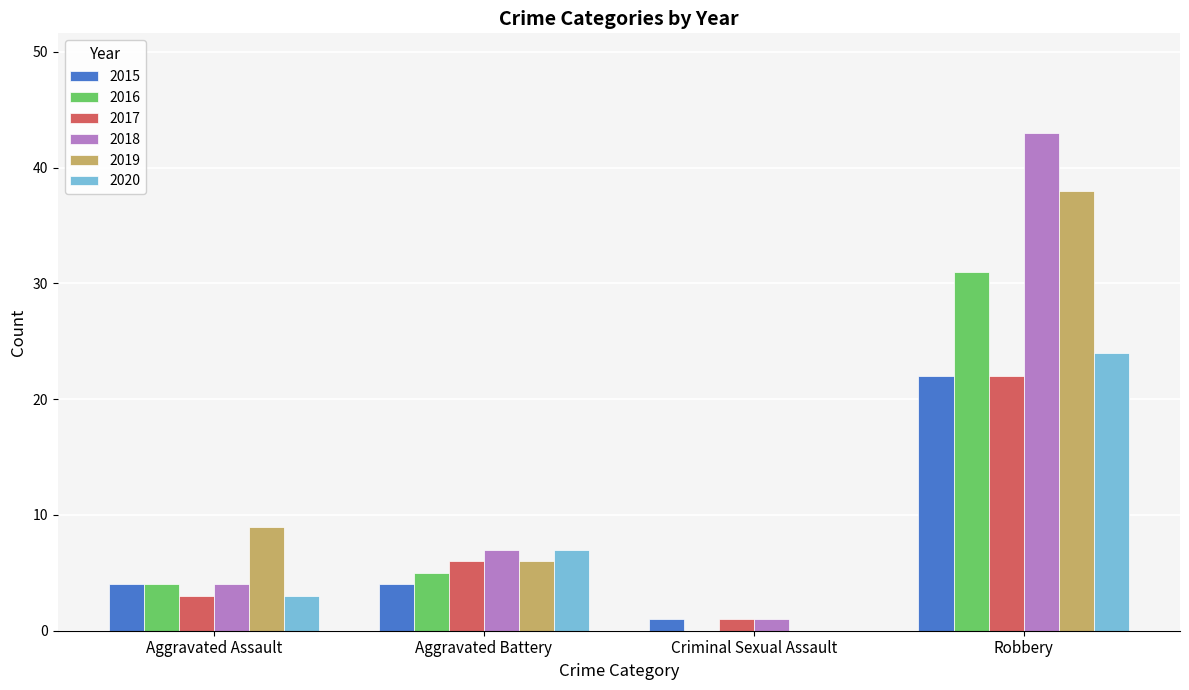

Between Aggravated Battery and Robbery, which series saw the biggest shift?

2018